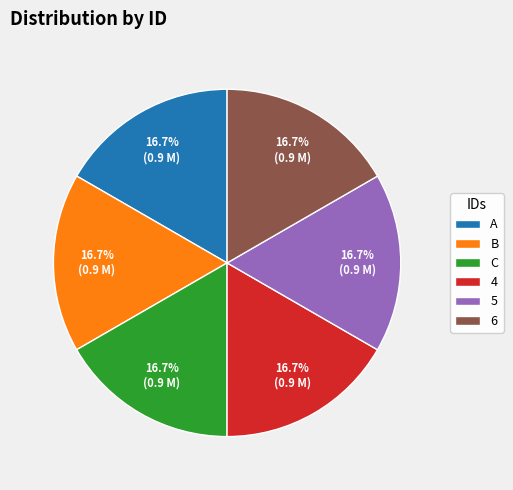

Combined, do 5 and 4 account for over 50%?

No